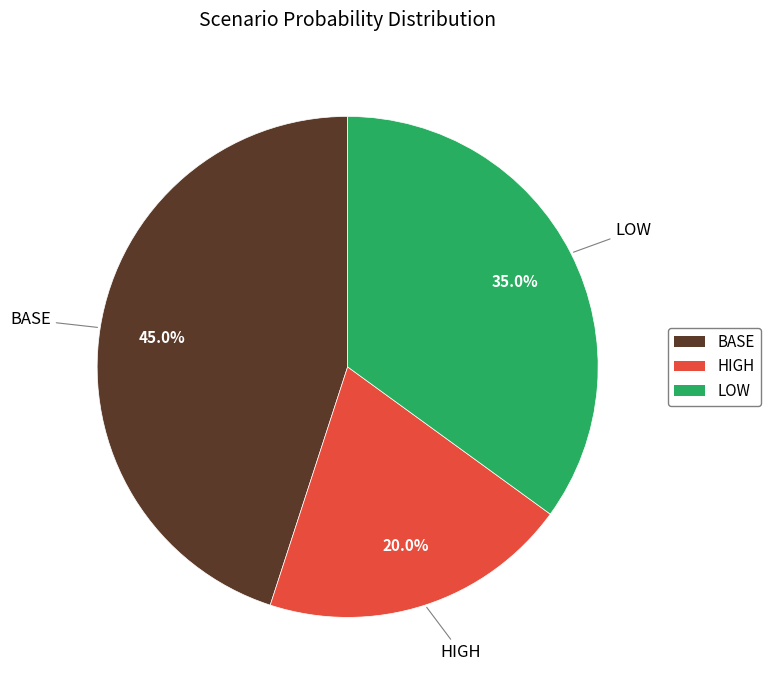

Is it true that LOW is 21% of the pie?

False